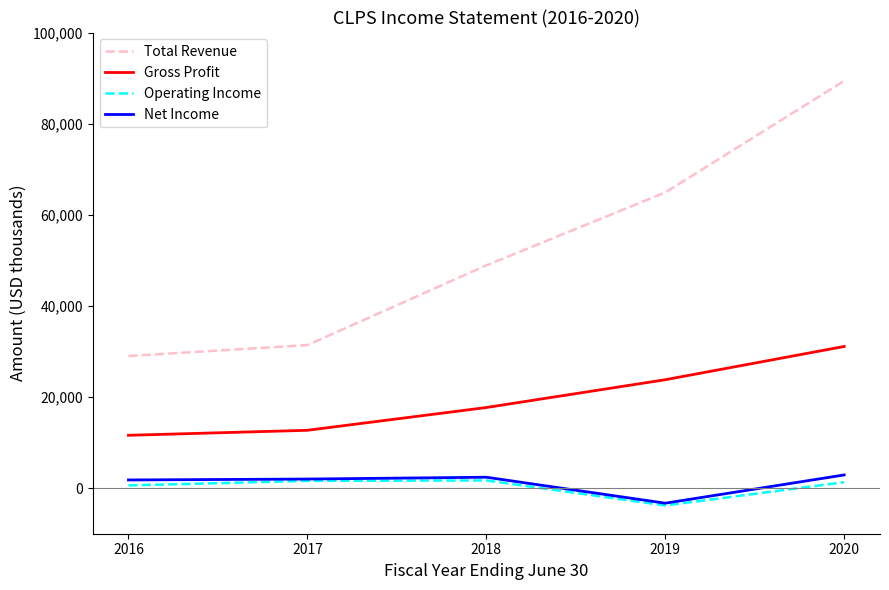

True or false: Operating Income has a value of -3800 at 2019.

True